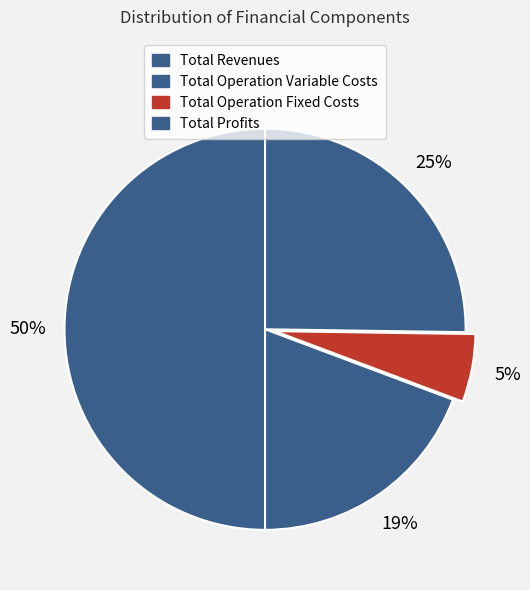

What percentage do Total Revenues and Total Profits together represent?

75.2%